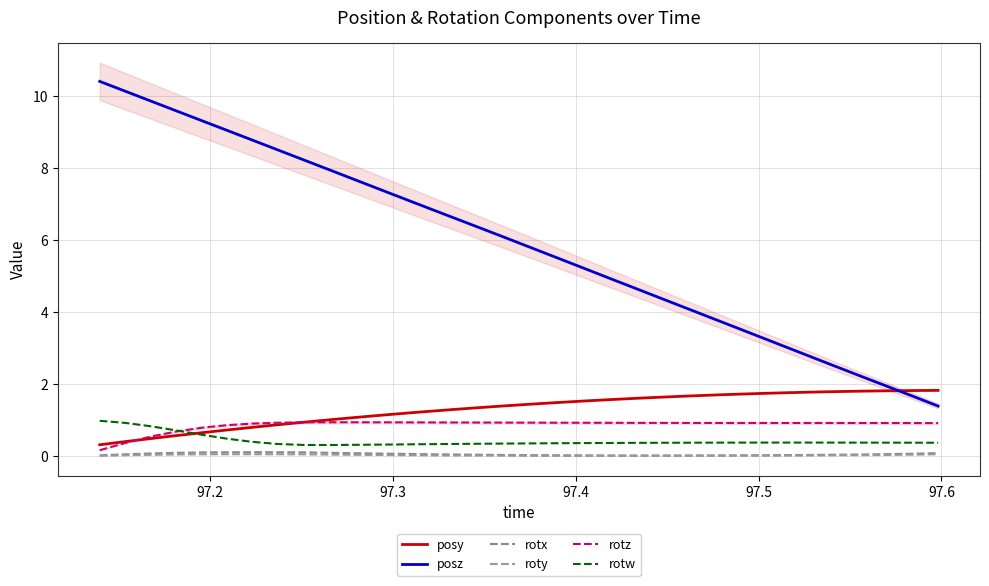

True or false: posz has more than 1 points higher than both neighbors.

False